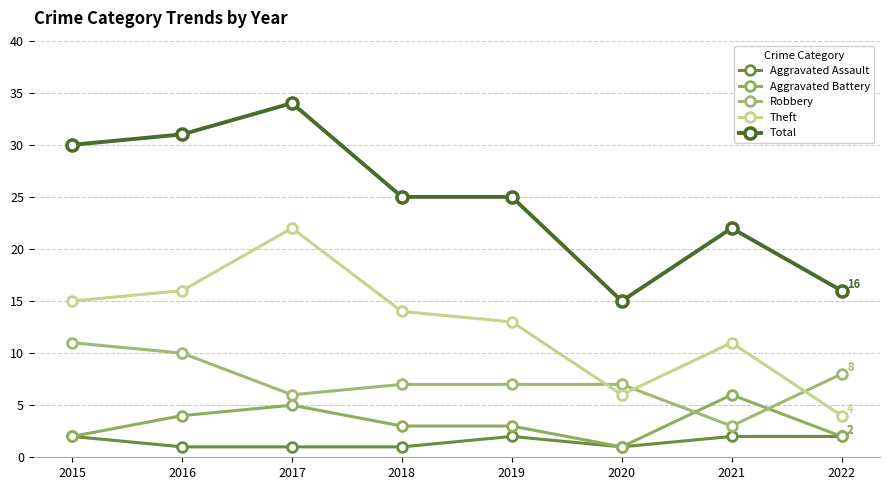

What is the difference between the Theft values at 2021 and 2015?

4